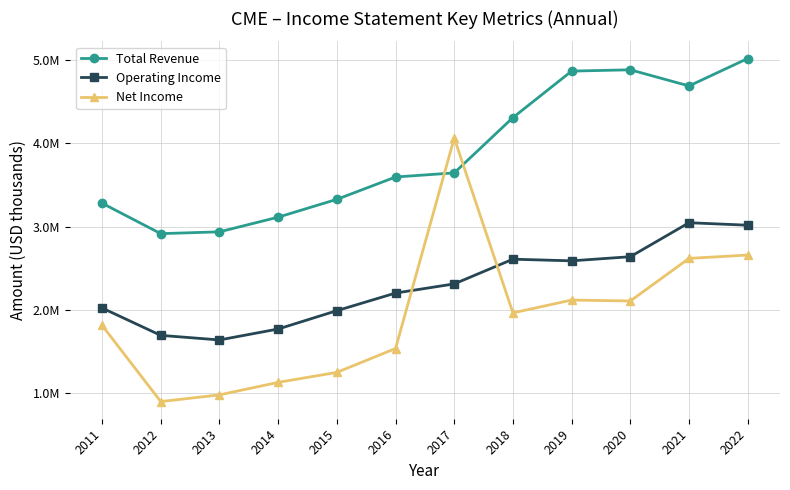

How many interior local peaks does the Operating Income series have?

2